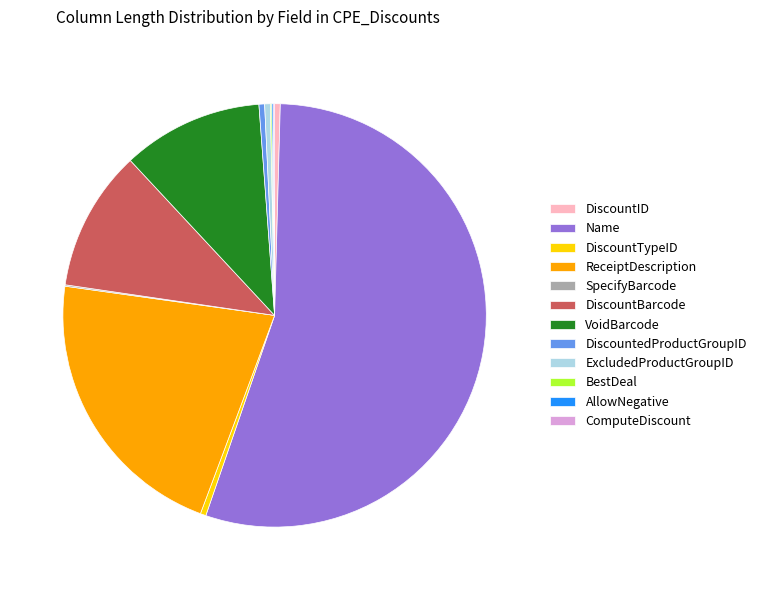

What is the majority slice?

Name